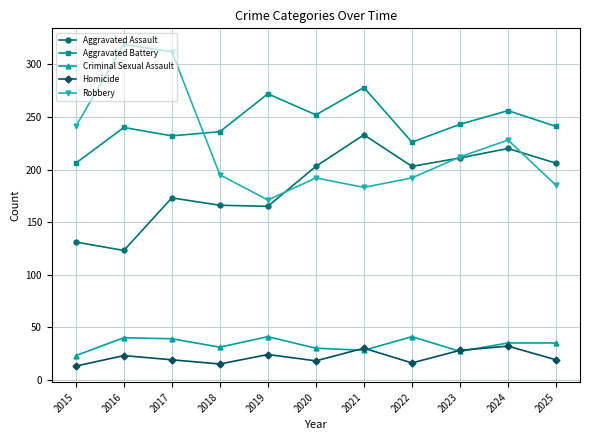

True or false: Aggravated Battery and Homicide cross at least once.

False